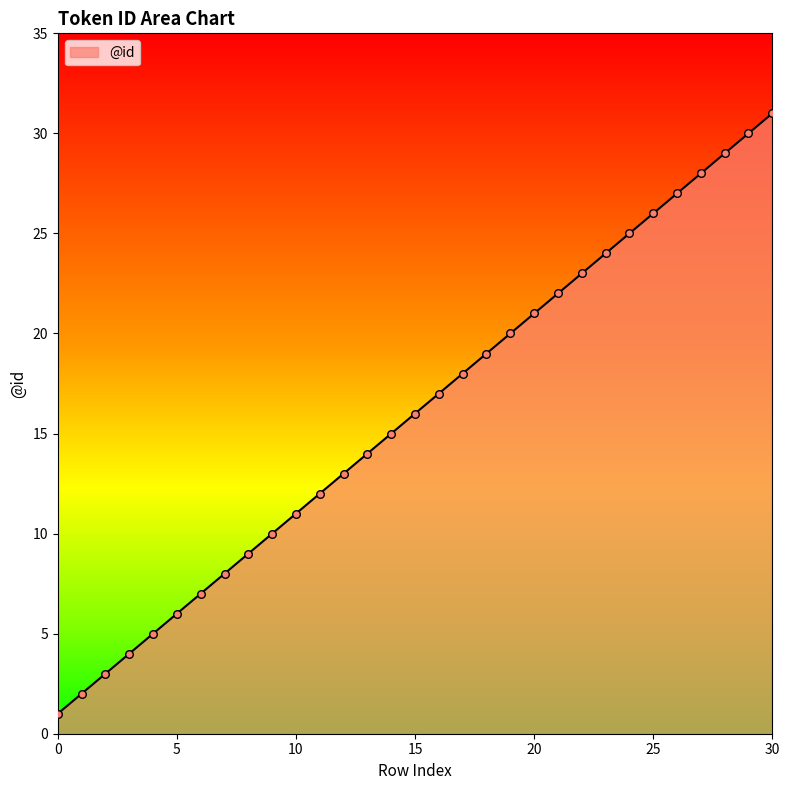

What is the difference between the maximum and minimum values?

30